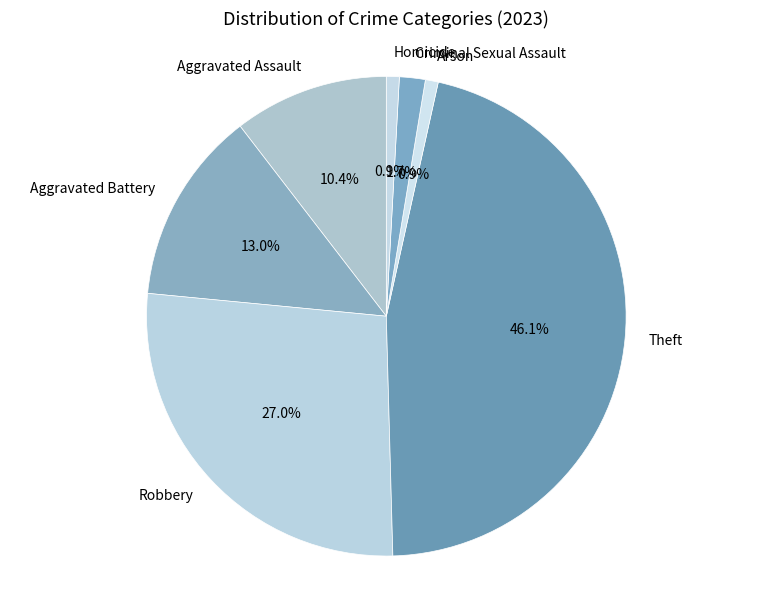

To the nearest percent, what is the combined percentage of Aggravated Battery and Arson?

14%